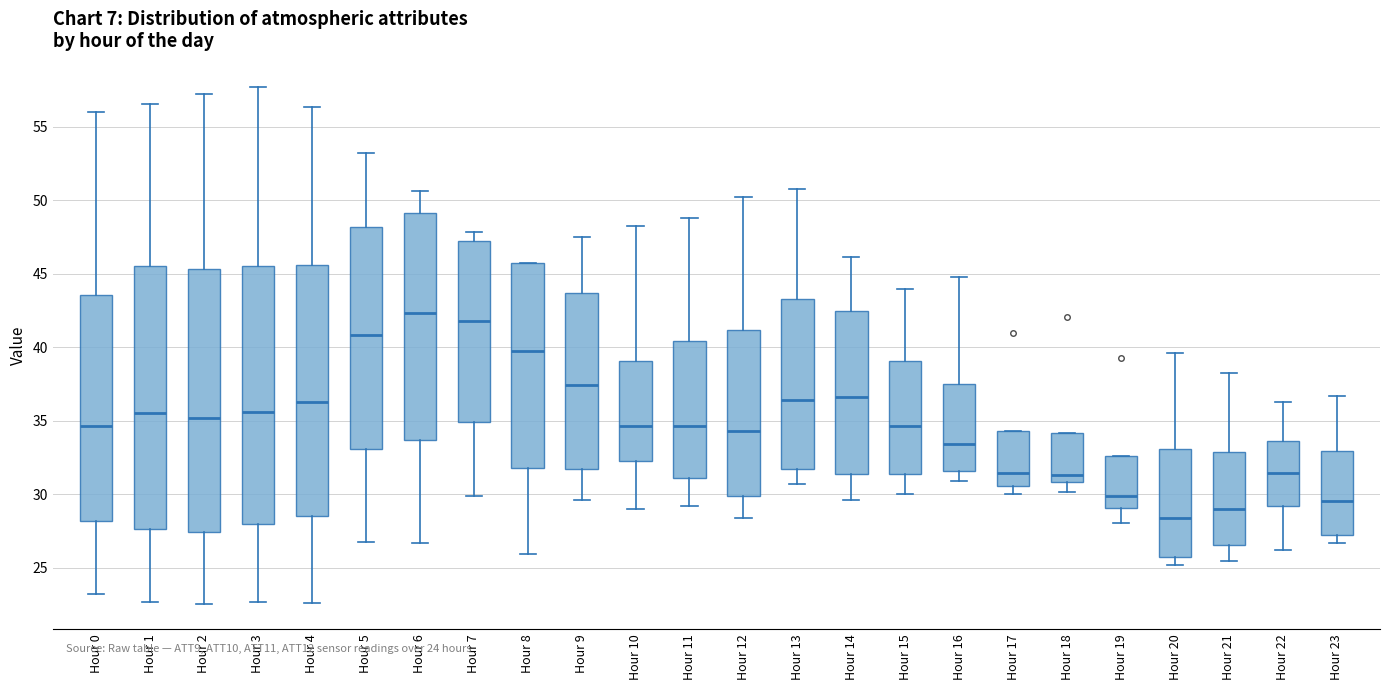

Reading left to right, read every box against the y-axis: the position of its median line, the range the box covers, and the ends of its whiskers. The values are not printed on the chart, so give them approximately, as read against the axis.

Hour 0: median 34.5, box 28.0 to 43.5, whiskers 23.0 to 56.0
Hour 1: median 35.5, box 27.5 to 45.5, whiskers 22.5 to 56.5
Hour 2: median 35.0, box 27.5 to 45.5, whiskers 22.5 to 57.0
Hour 3: median 35.5, box 28.0 to 45.5, whiskers 22.5 to 57.5
Hour 4: median 36.5, box 28.5 to 45.5, whiskers 22.5 to 56.5
Hour 5: median 41.0, box 33.0 to 48.0, whiskers 27.0 to 53.0
Hour 6: median 42.5, box 33.5 to 49.0, whiskers 26.5 to 50.5
Hour 7: median 42.0, box 35.0 to 47.0, whiskers 30.0 to 48.0
Hour 8: median 39.5, box 32.0 to 45.5, whiskers 26.0 to 45.5
Hour 9: median 37.5, box 31.5 to 43.5, whiskers 29.5 to 47.5
Hour 10: median 34.5, box 32.5 to 39.0, whiskers 29.0 to 48.0
Hour 11: median 34.5, box 31.0 to 40.5, whiskers 29.0 to 49.0
Hour 12: median 34.5, box 30.0 to 41.0, whiskers 28.5 to 50.5
Hour 13: median 36.5, box 31.5 to 43.5, whiskers 30.5 to 51.0
Hour 14: median 36.5, box 31.5 to 42.5, whiskers 29.5 to 46.0
Hour 15: median 34.5, box 31.5 to 39.0, whiskers 30.0 to 44.0
Hour 16: median 33.5, box 31.5 to 37.5, whiskers 31.0 to 45.0
Hour 17: median 31.5, box 30.5 to 34.5, whiskers 30.0 to 34.5
Hour 18: median 31.5, box 31.0 to 34.0, whiskers 30.0 to 34.0
Hour 19: median 30.0, box 29.0 to 32.5, whiskers 28.0 to 32.5
Hour 20: median 28.5, box 25.5 to 33.0, whiskers 25.0 to 39.5
Hour 21: median 29.0, box 26.5 to 33.0, whiskers 25.5 to 38.5
Hour 22: median 31.5, box 29.0 to 33.5, whiskers 26.0 to 36.5
Hour 23: median 29.5, box 27.0 to 33.0, whiskers 26.5 to 36.5